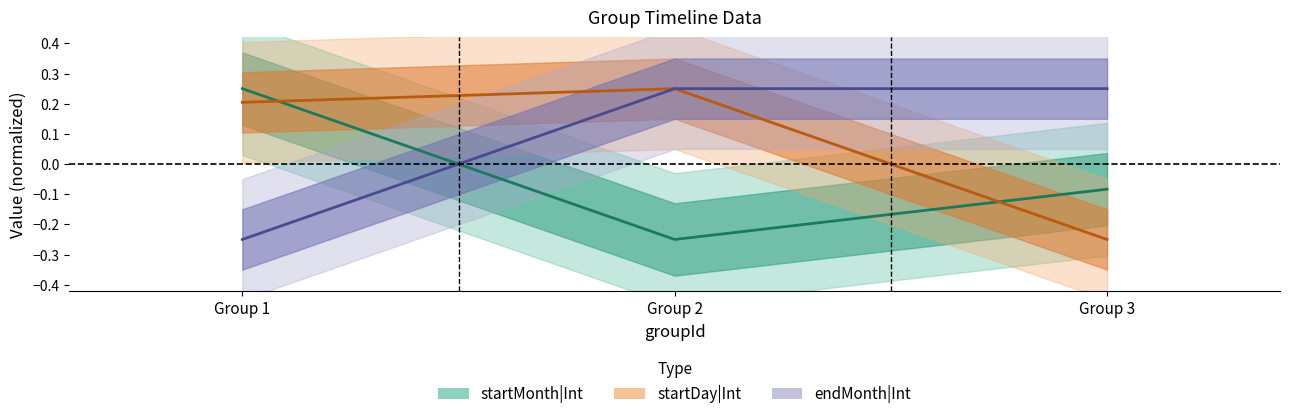

What is the smallest value displayed?

-0.2